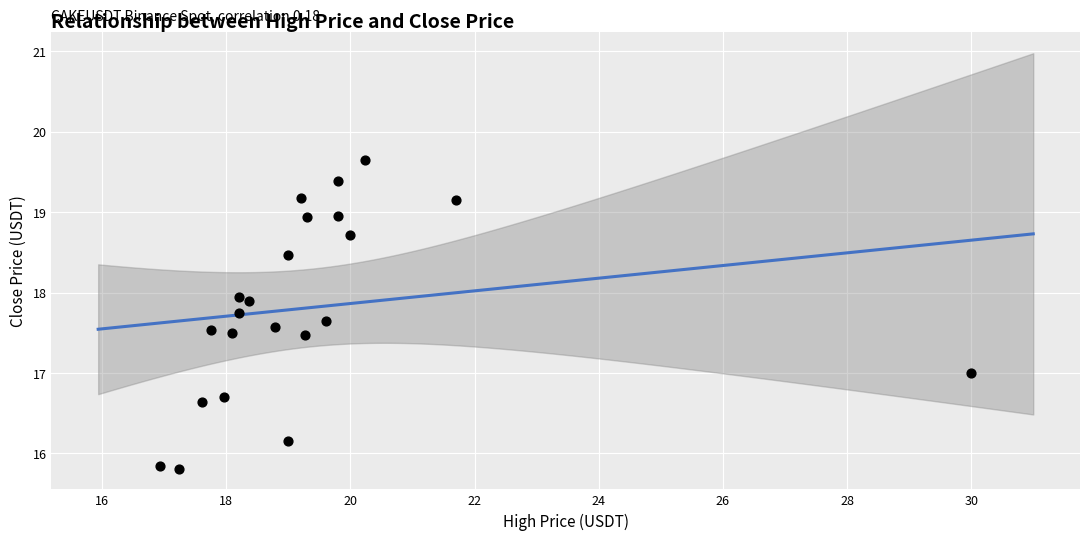

What is the range of Y values (max minus min)?

3.8